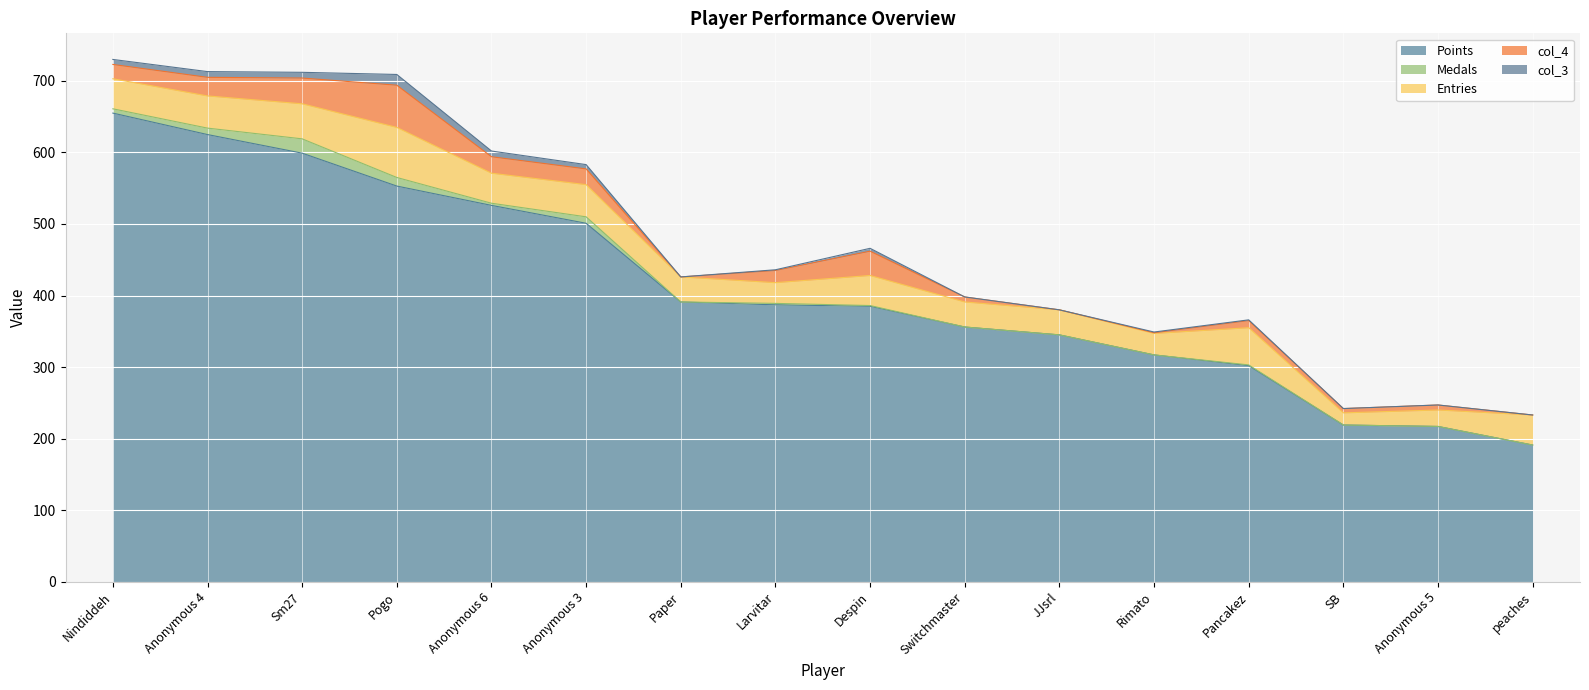

The value of col_4 at Pogo is 38. True or false?

False